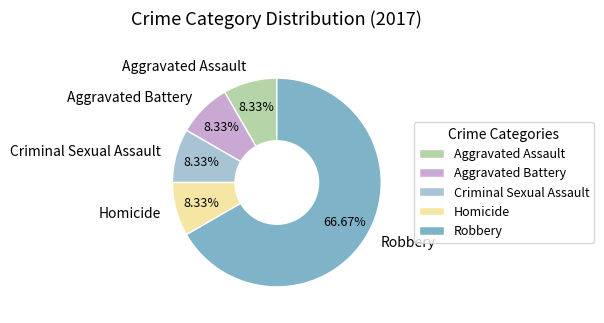

True or false: Robbery accounts for 67% of the total.

True